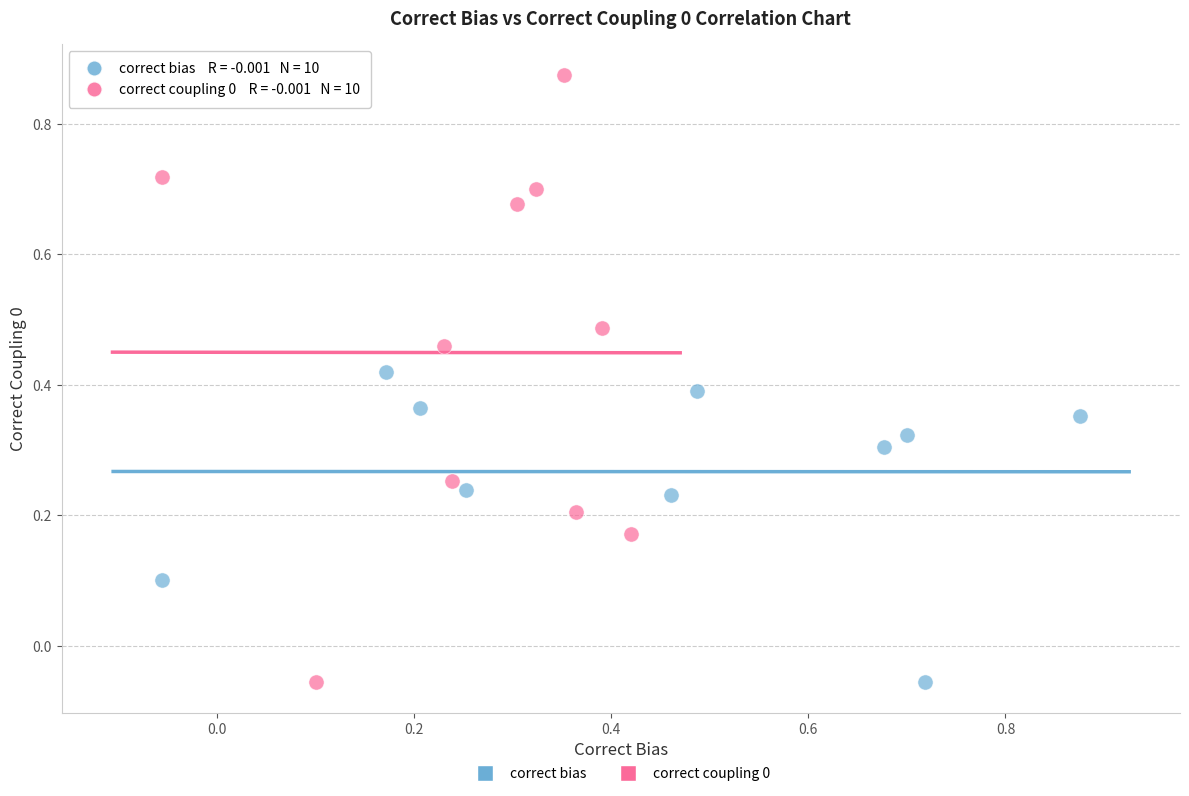

Which series contains the highest Y value?

correct coupling 0